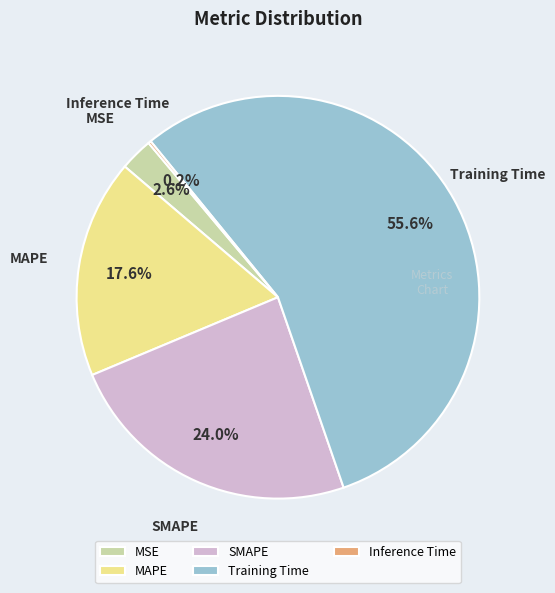

Is it true that MAPE is 26% of the pie?

False